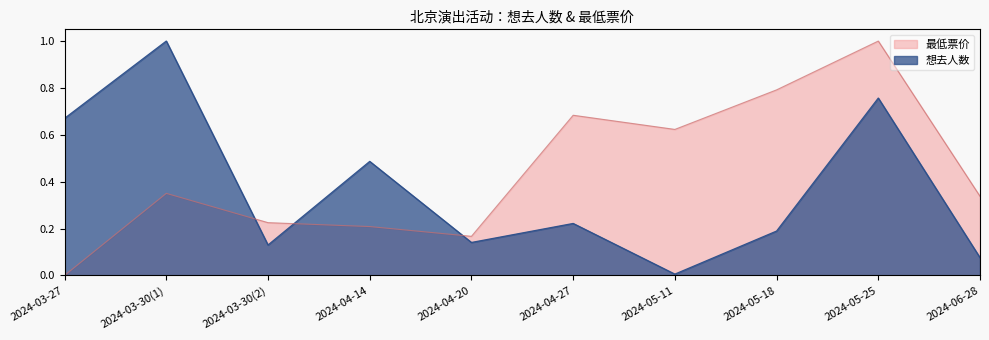

What is the difference between the maximum and minimum values in the 最低票价 series?

1.0